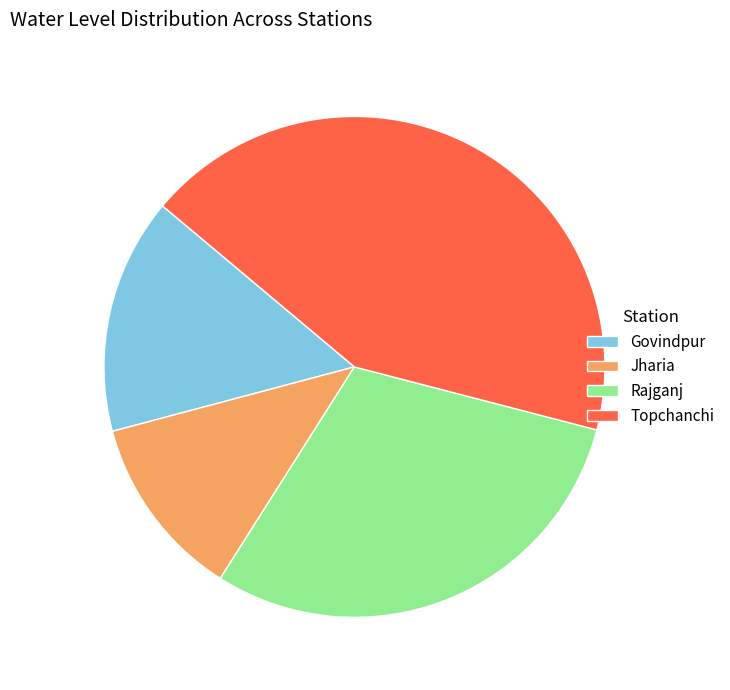

Does Govindpur account for over 50% of the chart?

No